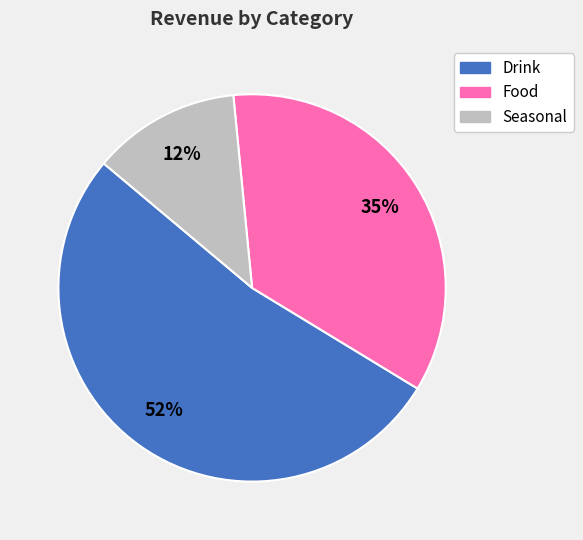

Which slice represents more than half of the pie?

Drink